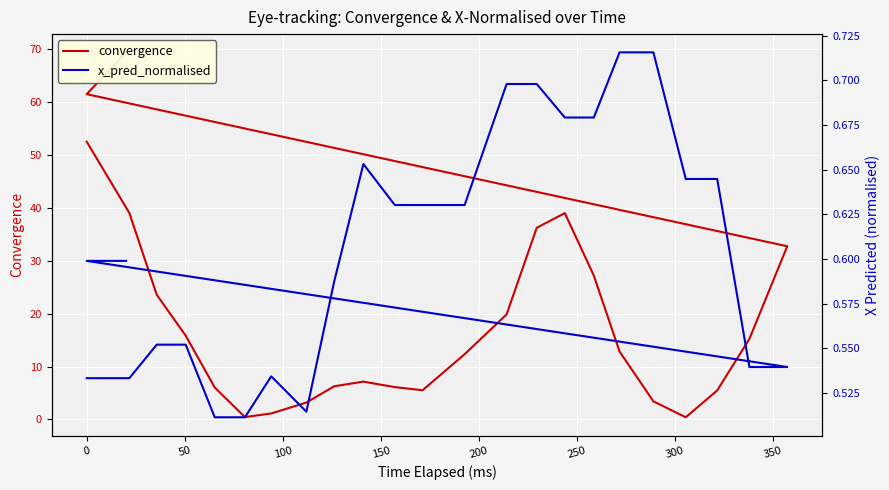

How many intersections are there between x_pred_normalised and convergence?

4